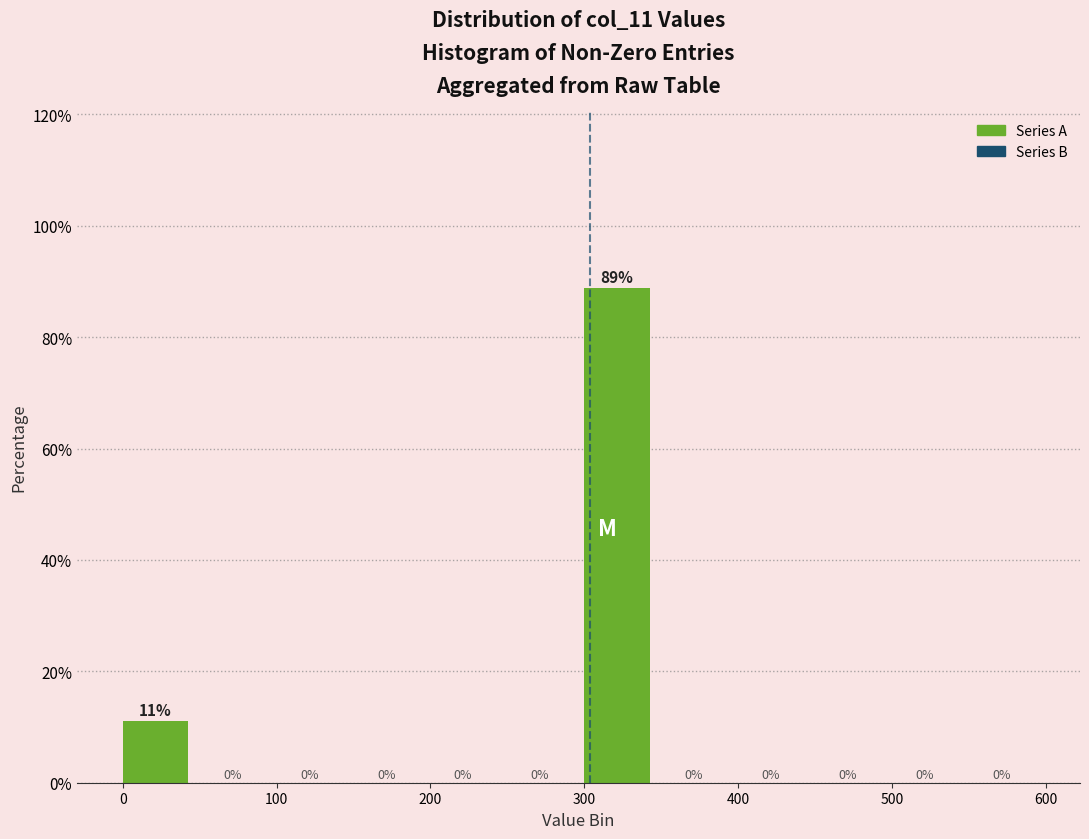

Which range on the x-axis has the tallest bar?

300 to 350